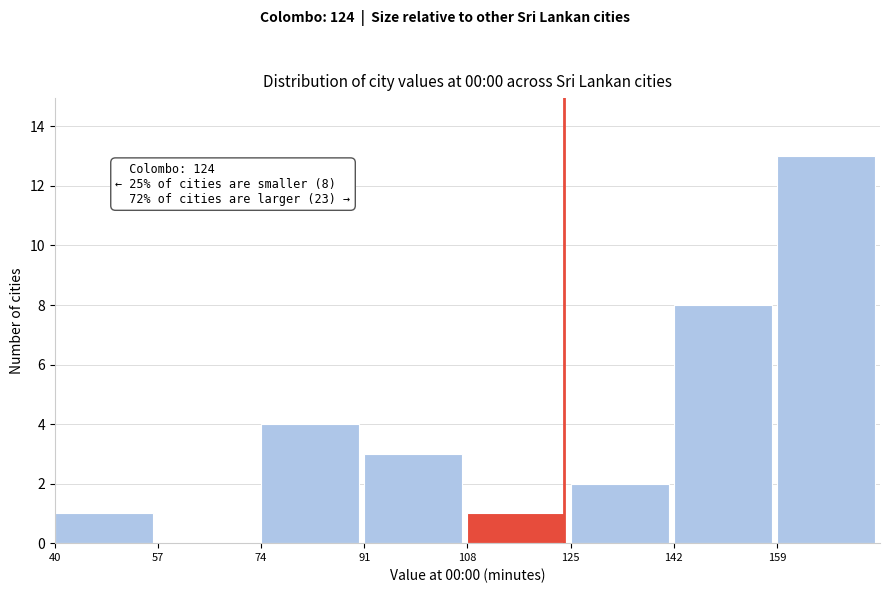

Over which range of the x-axis is the bar tallest?

159 to 176